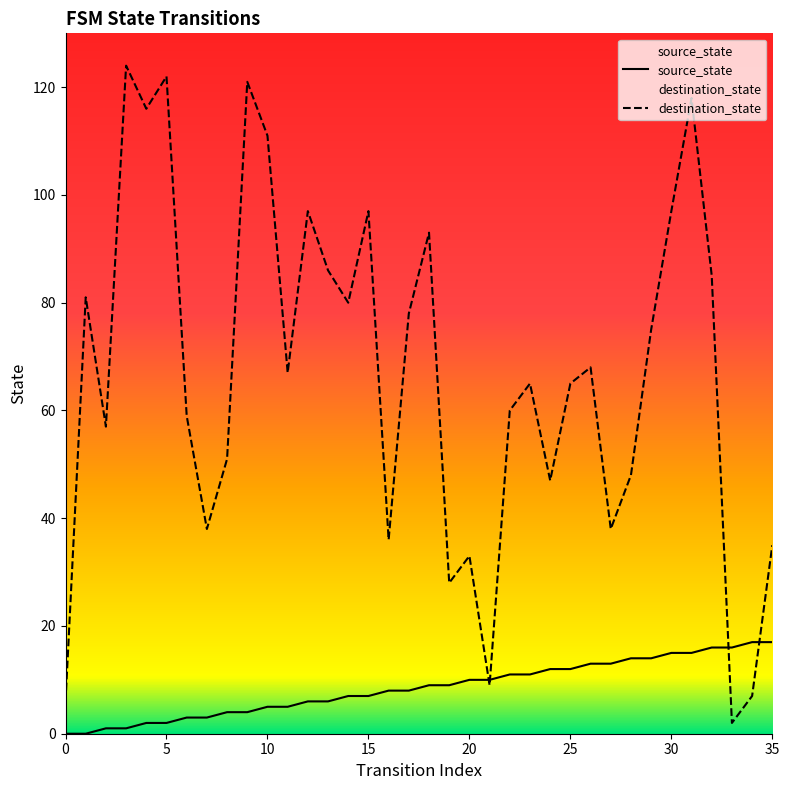

What is the spread (max minus min) of values at 10?

106